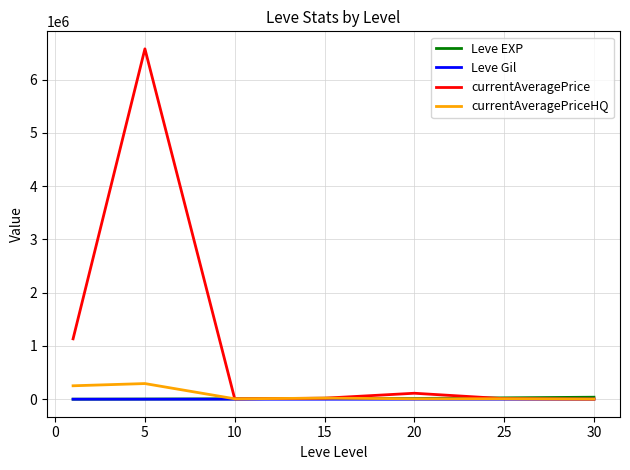

Which series has the largest total across all categories?

currentAveragePrice